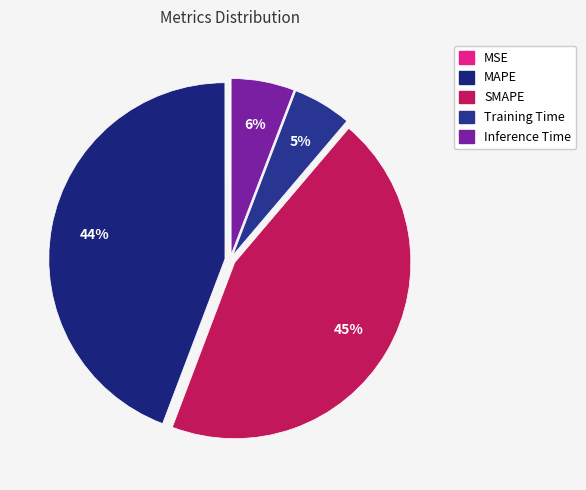

To the nearest percent, what portion does MAPE represent?

44%